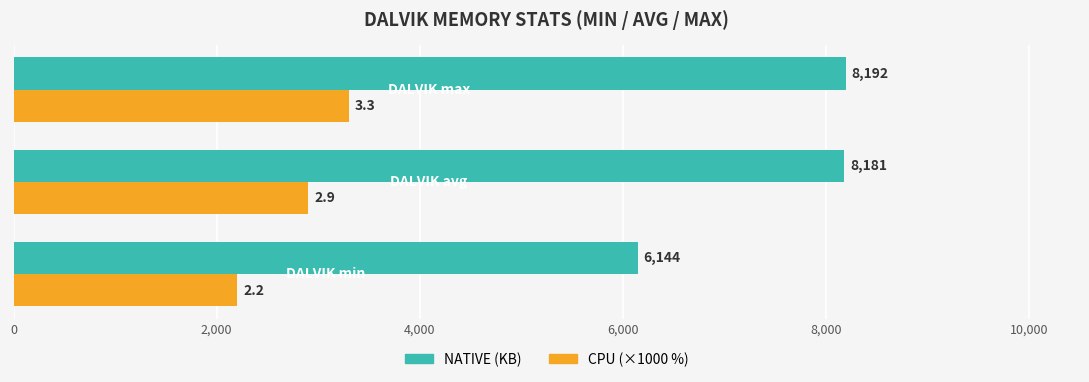

What is the maximum value shown in the chart?

8192